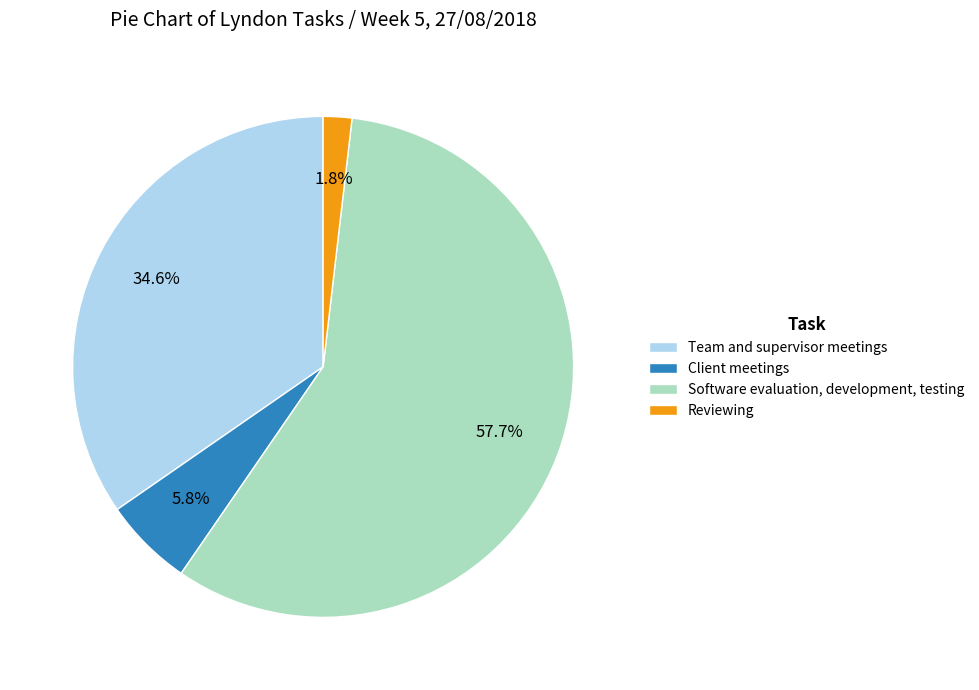

Which slice is the largest?

Software evaluation, development, testing